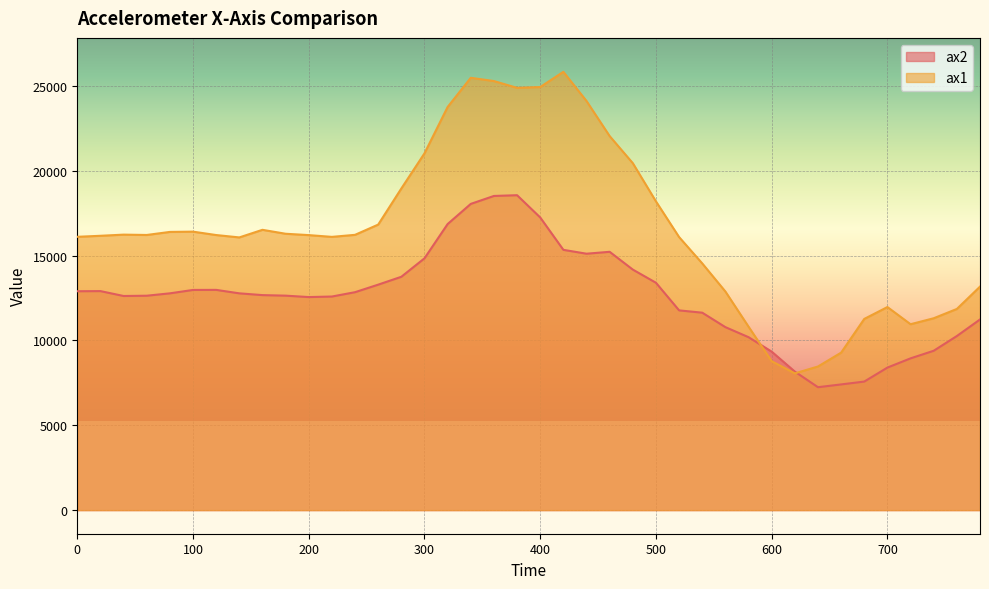

What is the value of the ax2 point at the 16th from the left?

14840